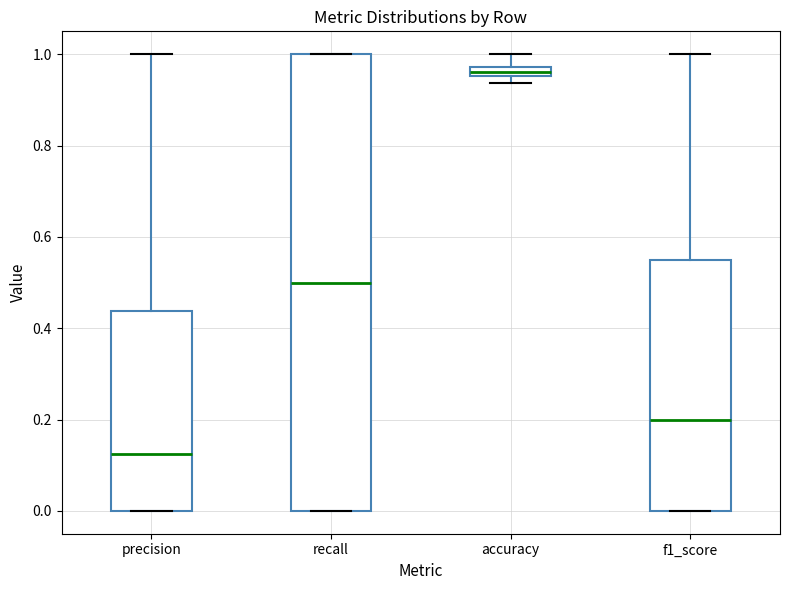

Which box is the tallest, from its lower edge to its upper edge?

recall